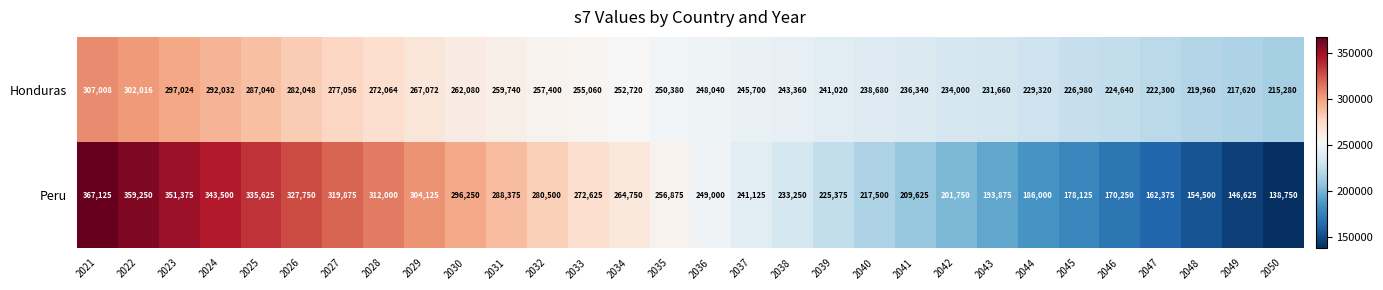

At how many categories does at least one series exceed 309772?

8